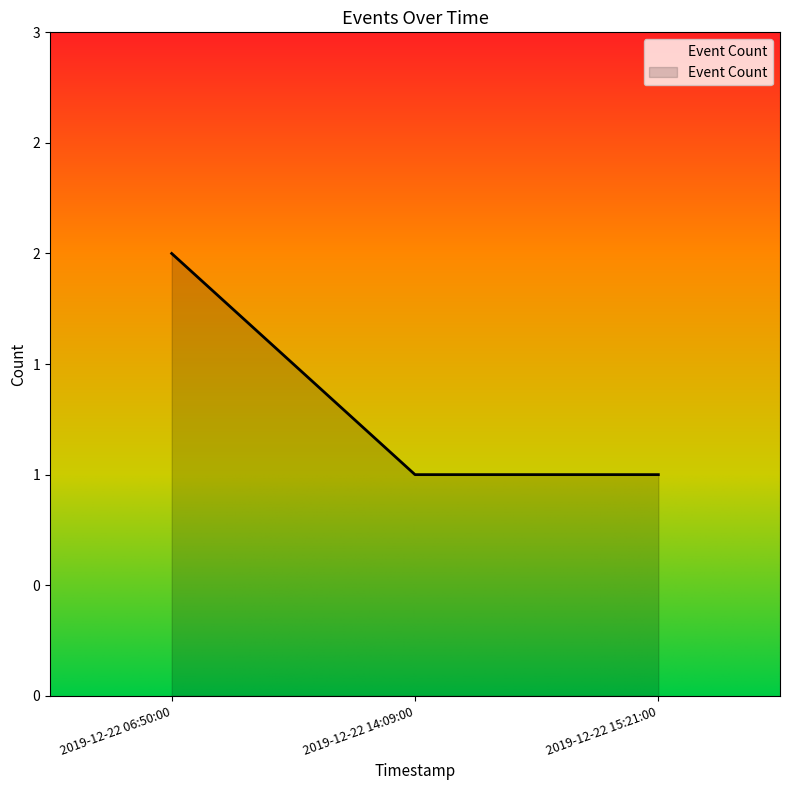

Does the chart display data point markers on the line(s)?

No